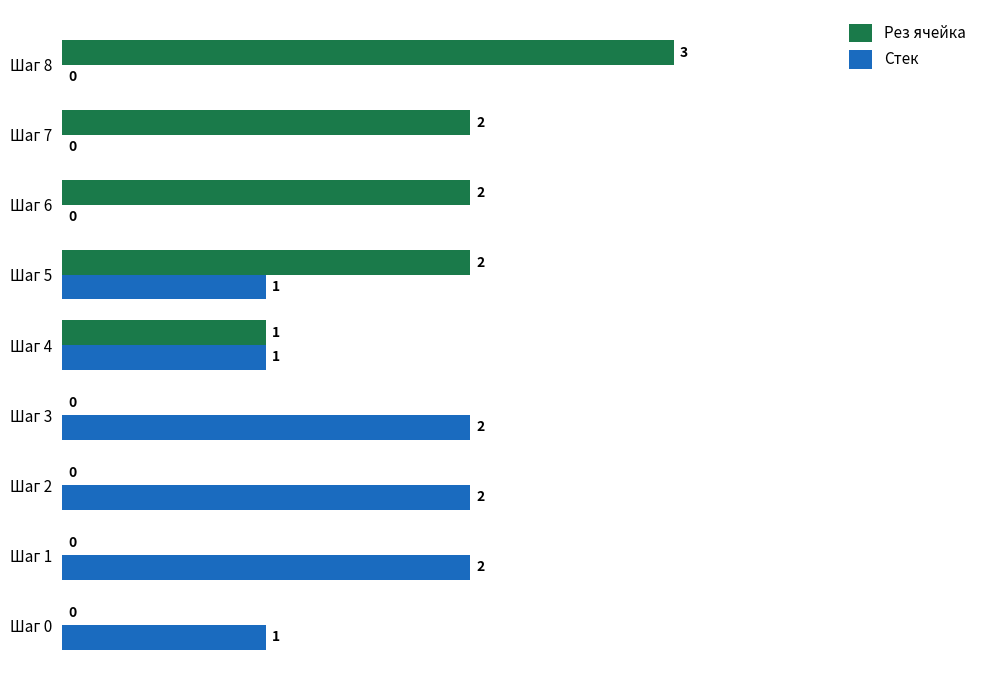

Where is Рез ячейка nearest to the value 1?

Шаг 4